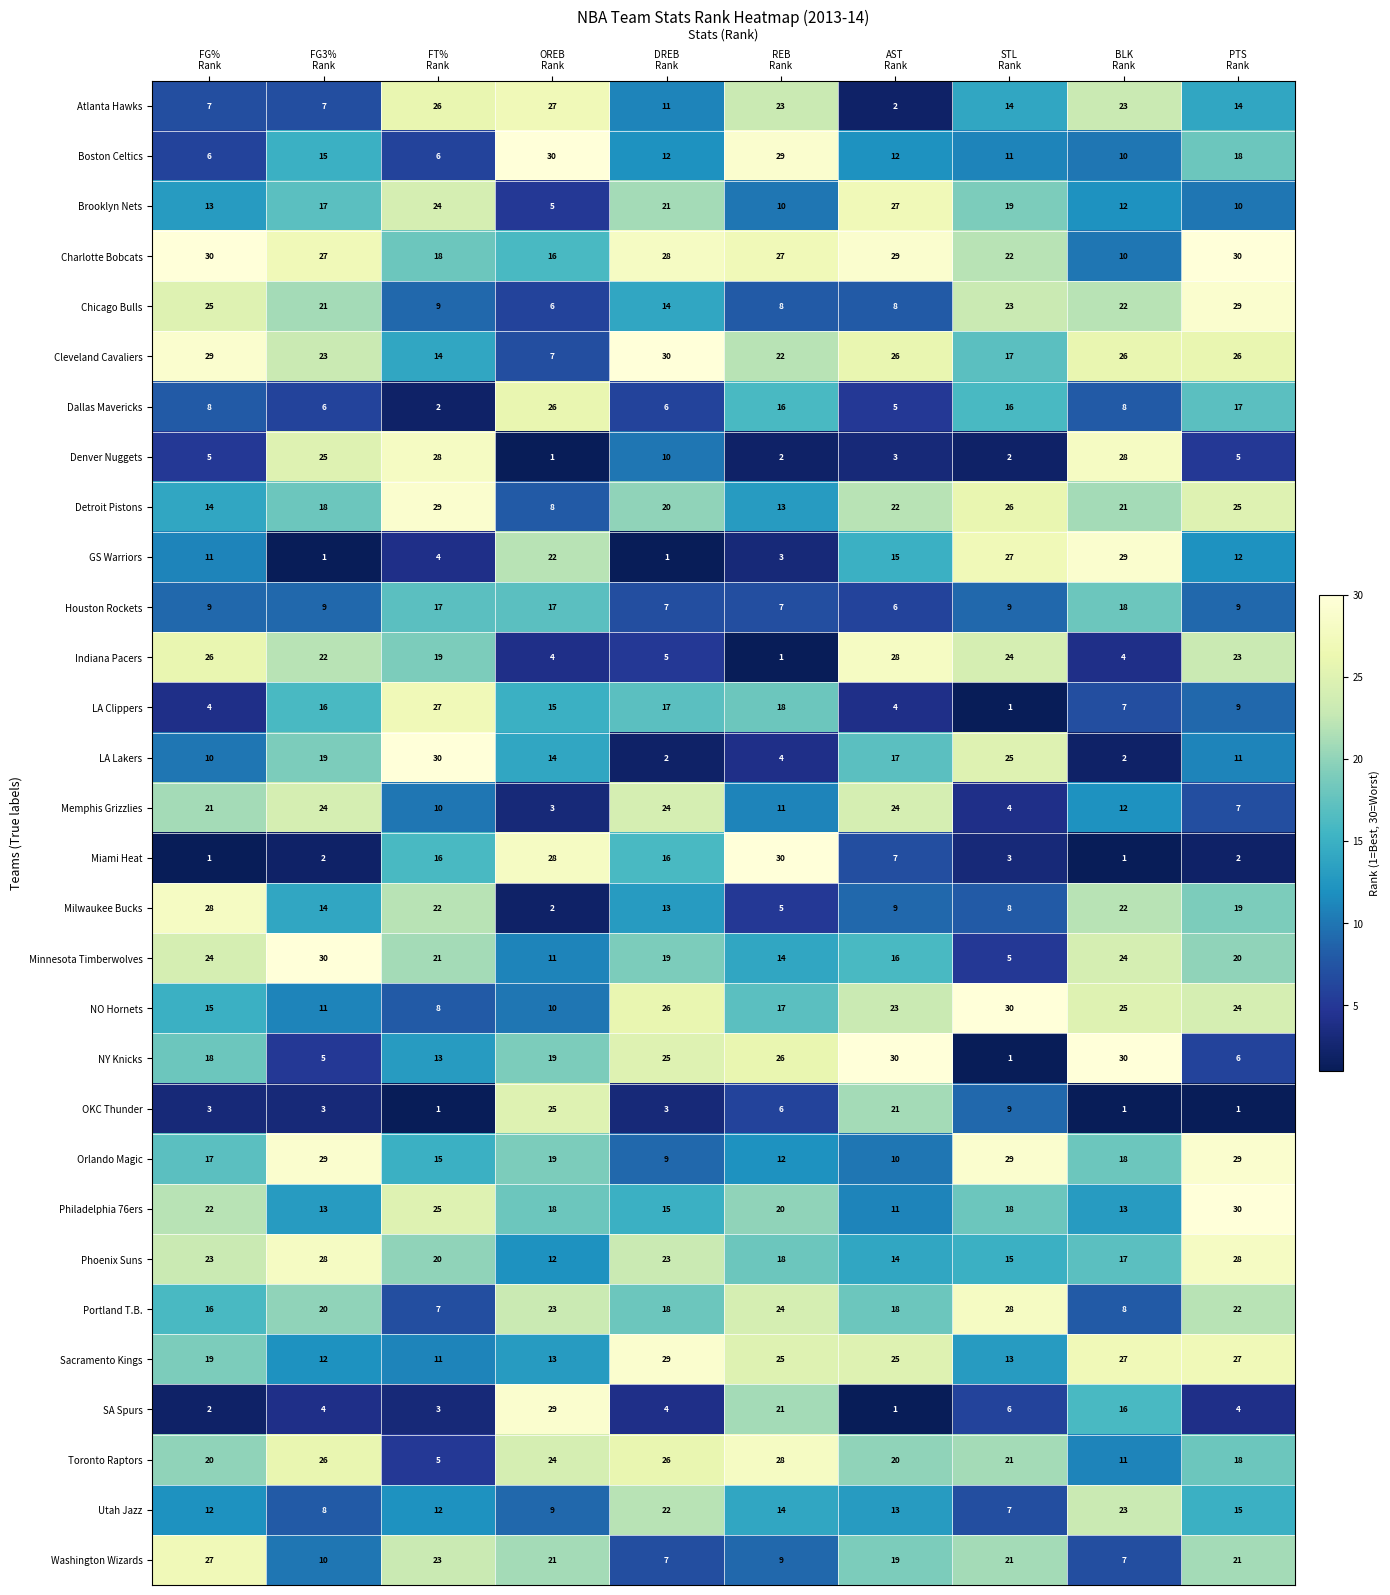

What is the difference between the maximum and second lowest values in the Philadelphia 76ers series?

17